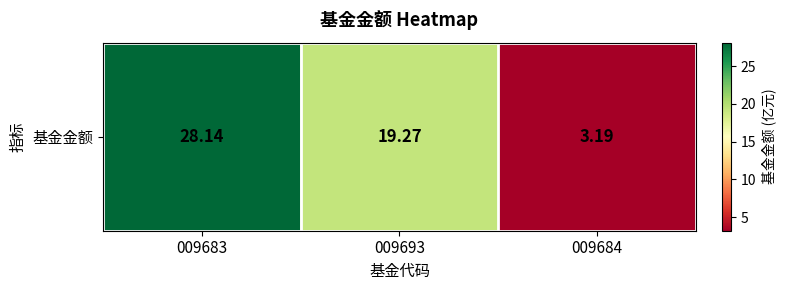

List the labels in order of value, smallest first.

009684, 009693, 009683